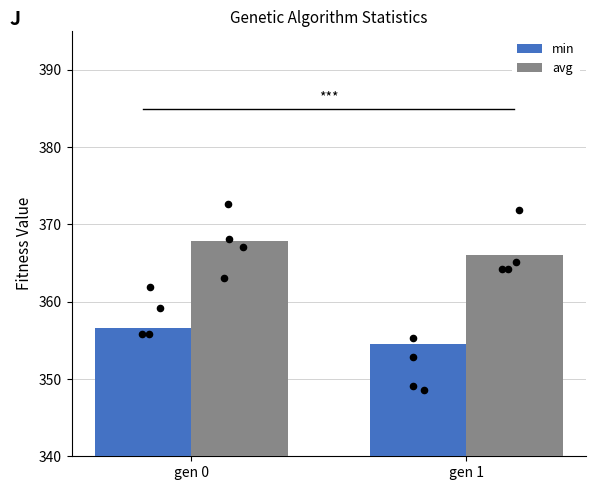

Which series reaches the maximum Y coordinate?

avg